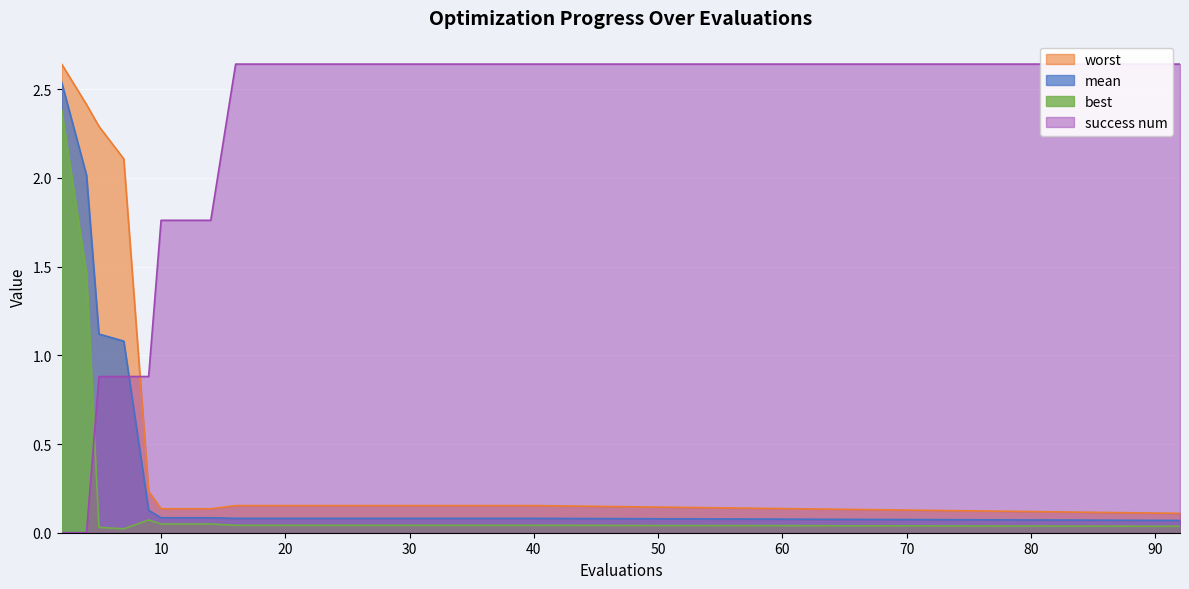

What is the value of the success num point at the 9th from the left?

2.6